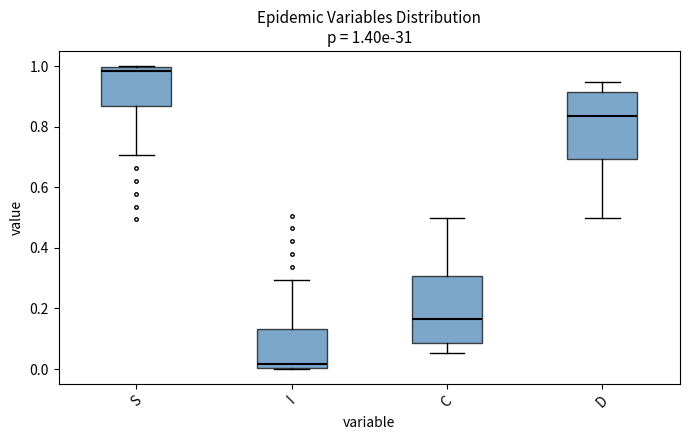

Which box has the lowest median line?

I